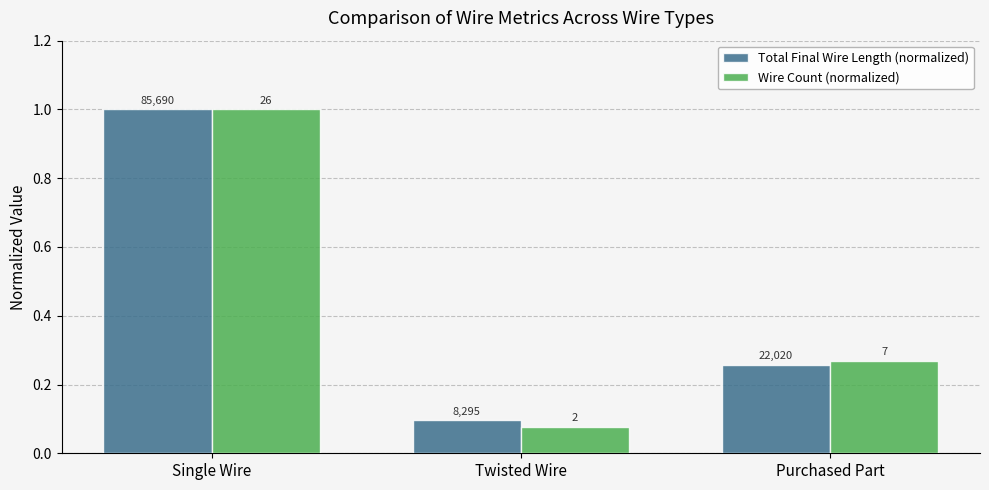

Rank the series by their average value, from lowest to highest.

Wire Count (normalized), Total Final Wire Length (normalized)